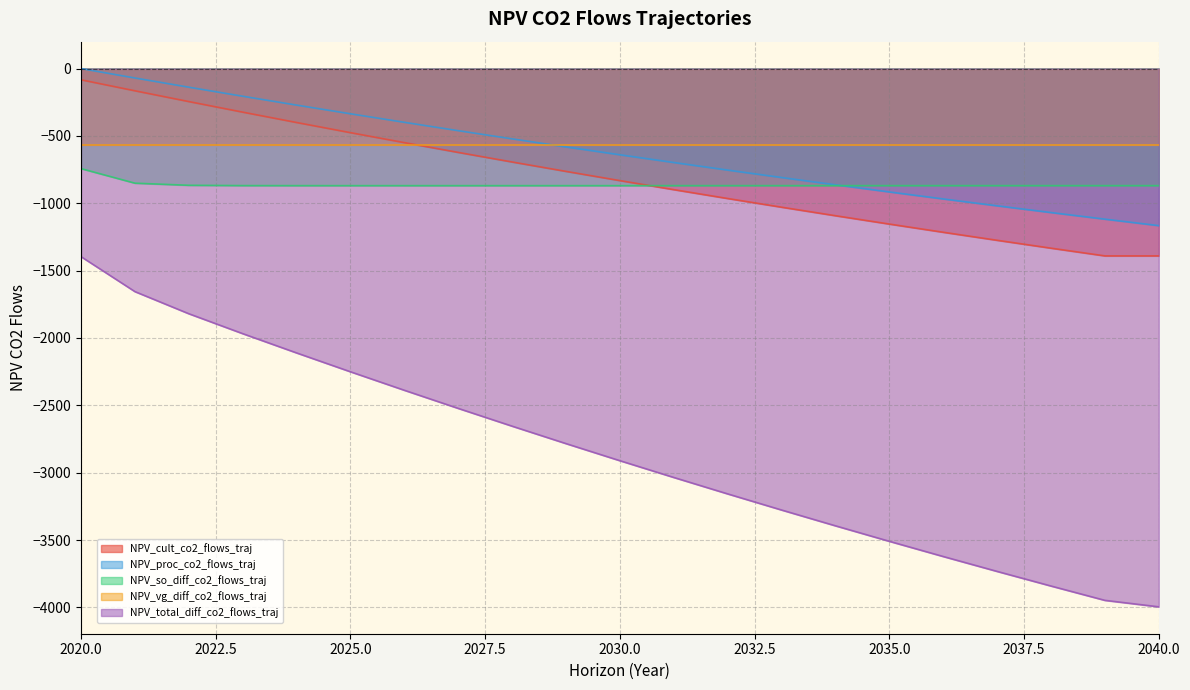

True or false: NPV_total_diff_co2_flows_traj has a value of -3540.5 at 2027.

False